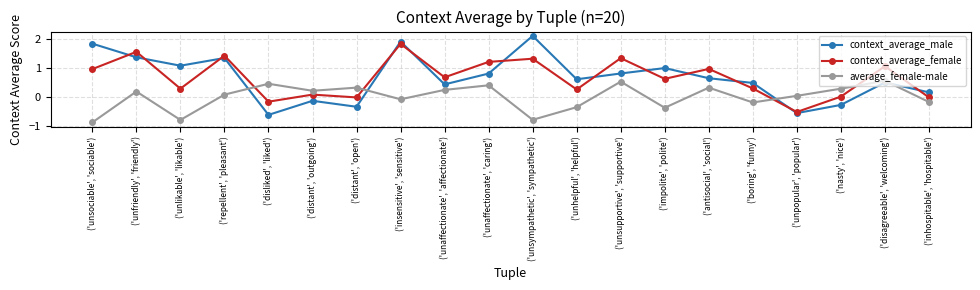

Where does the average_female-male series first go above 0?

('unfriendly', 'friendly')